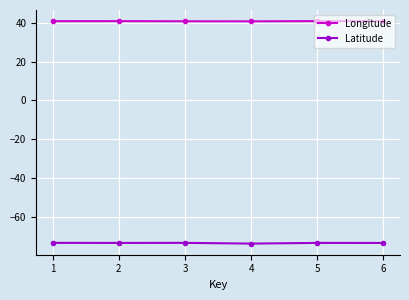

True or false: Longitude has more than 0 interior local peaks.

True